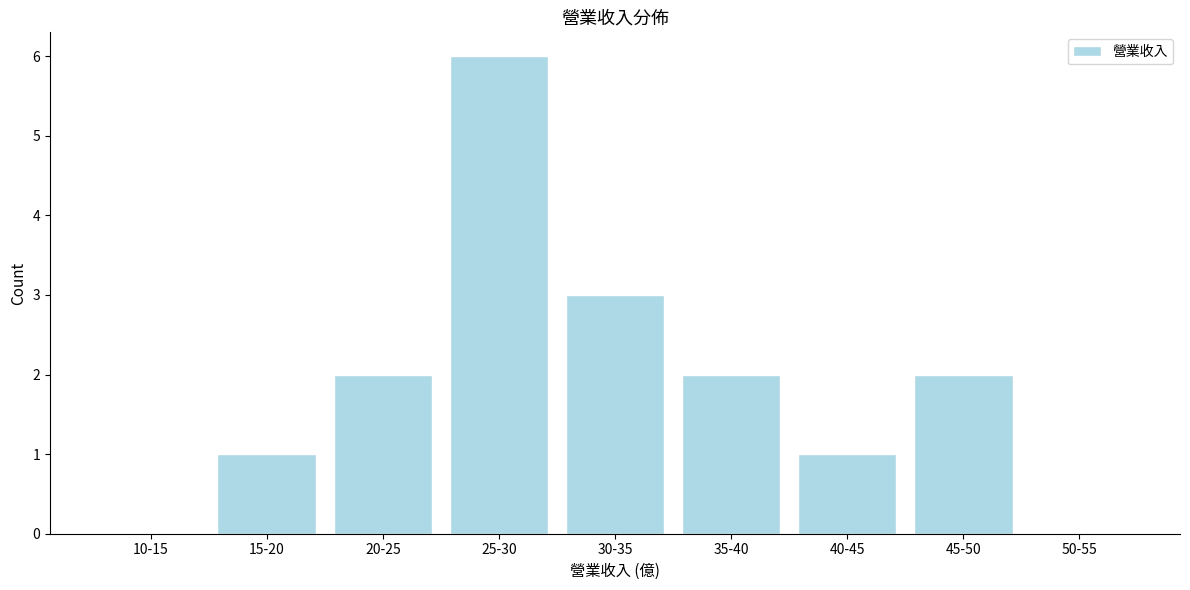

Reading left to right, transcribe all the data shown in this chart.

10-15=0	15-20=1	20-25=2	25-30=6	30-35=3	35-40=2	40-45=1	45-50=2	50-55=0